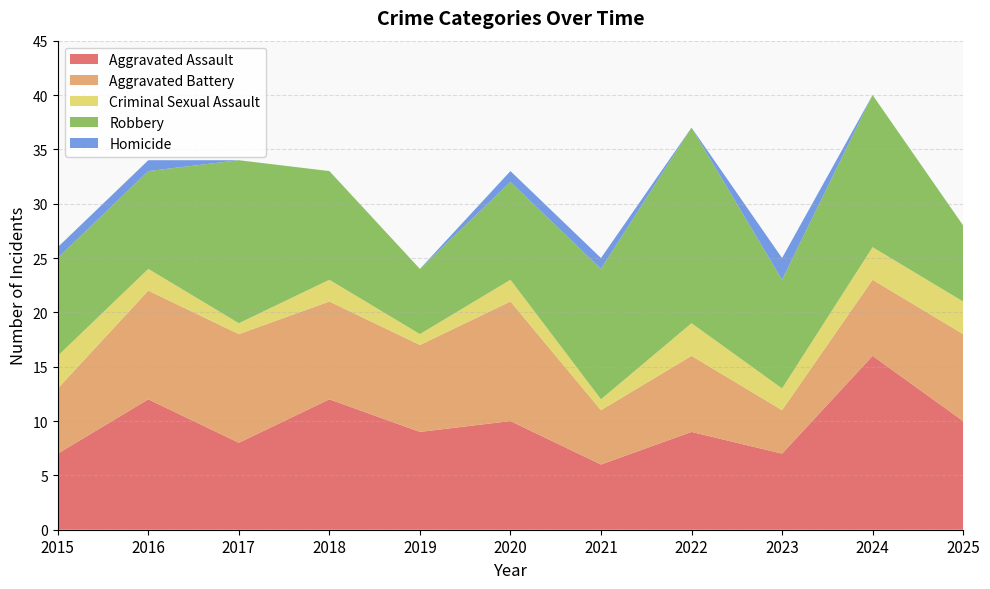

Reading left to right, what are all the values shown in this chart?

Aggravated Assault: 2015=7	2016=12	2017=8	2018=12	2019=9	2020=10	2021=6	2022=9	2023=7	2024=16	2025=10
Aggravated Battery: 2015=6	2016=10	2017=10	2018=9	2019=8	2020=11	2021=5	2022=7	2023=4	2024=7	2025=8
Criminal Sexual Assault: 2015=3	2016=2	2017=1	2018=2	2019=1	2020=2	2021=1	2022=3	2023=2	2024=3	2025=3
Robbery: 2015=9	2016=9	2017=15	2018=10	2019=6	2020=9	2021=12	2022=18	2023=10	2024=14	2025=7
Homicide: 2015=1	2016=1	2017=0	2018=0	2019=0	2020=1	2021=1	2022=0	2023=2	2024=0	2025=0